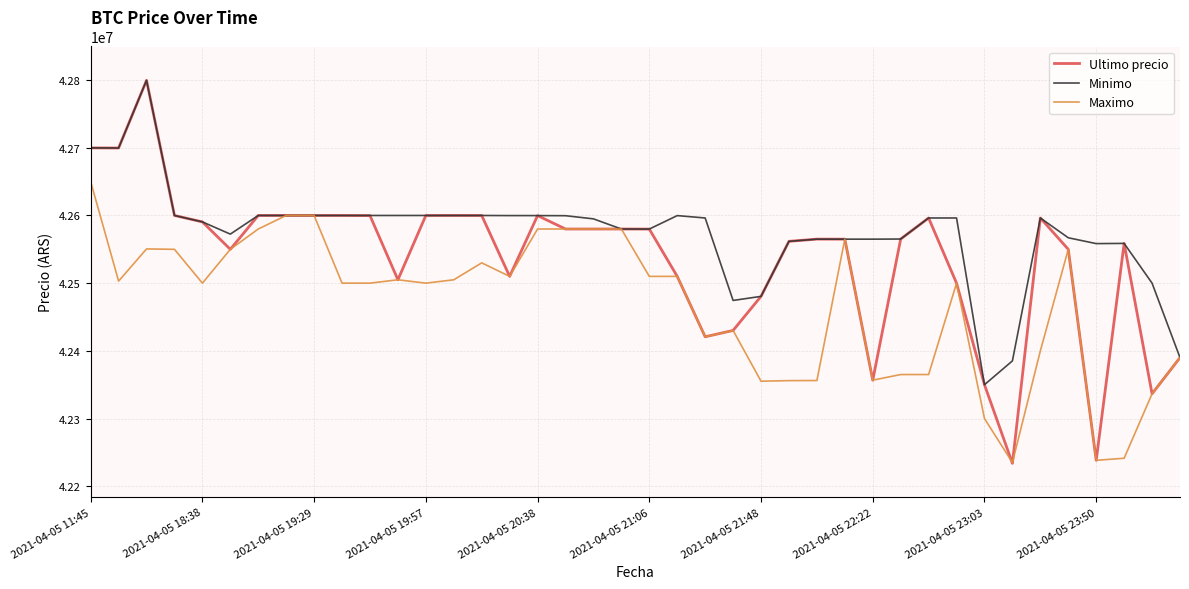

What is the minimum value for Ultimo precio?

42233851.0